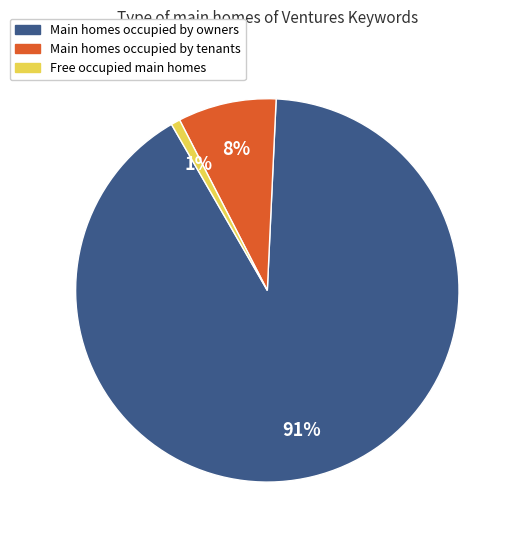

Is there any slice that represents more than half of the pie?

Yes